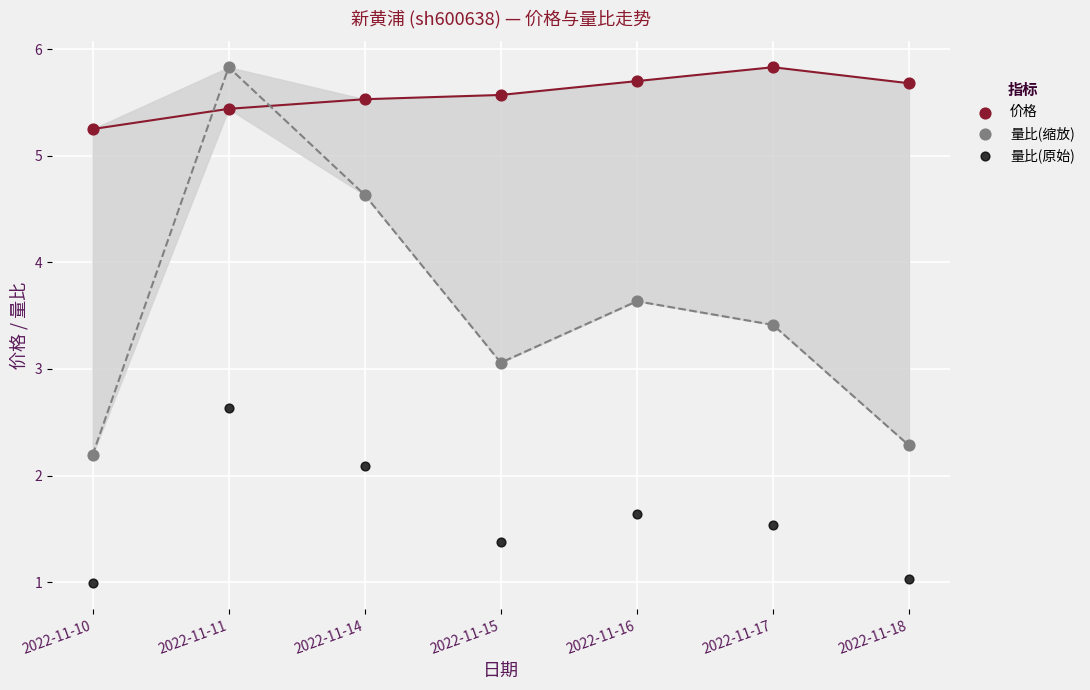

Which series contains the lowest Y value?

量比(原始)